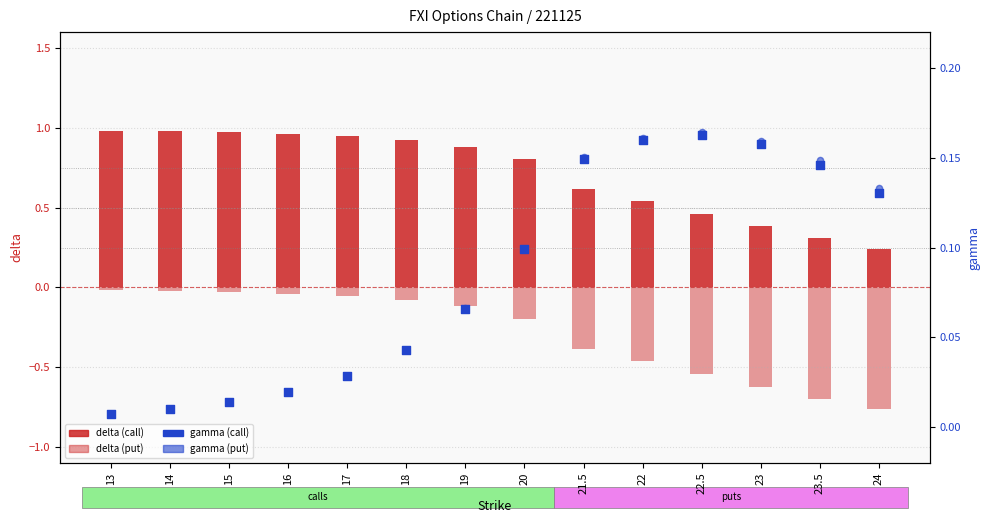

At which category is the sum across all series the highest?

13